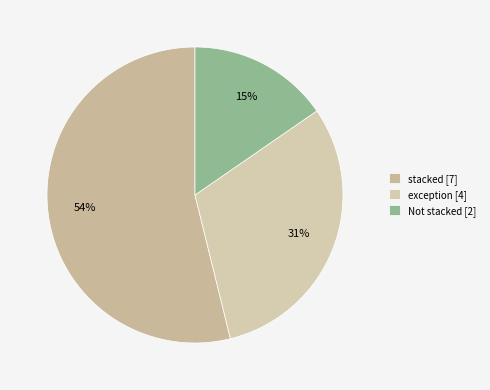

To the nearest percent, what portion does stacked represent?

54%